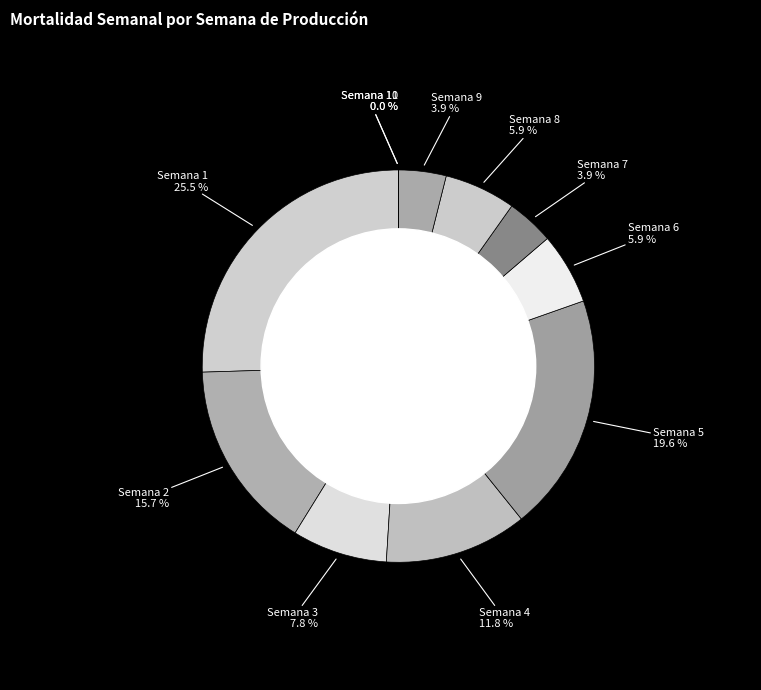

How much of the chart is everything except Semana 5?

80.4%